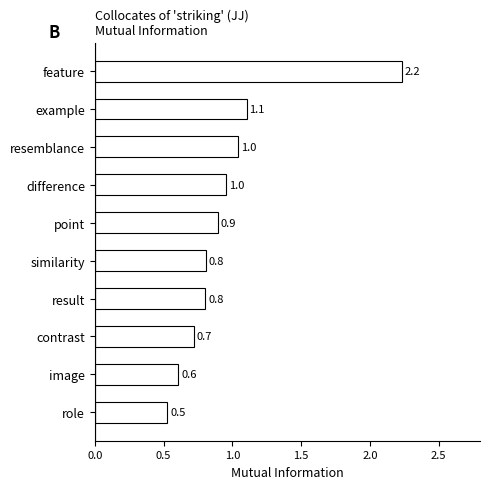

True or false: the data shows 0.2 at example.

False